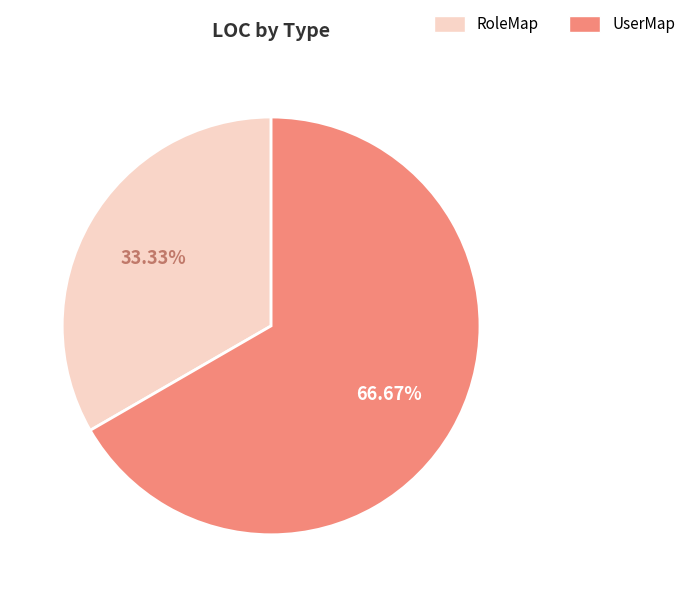

How many slices are in this pie chart?

2